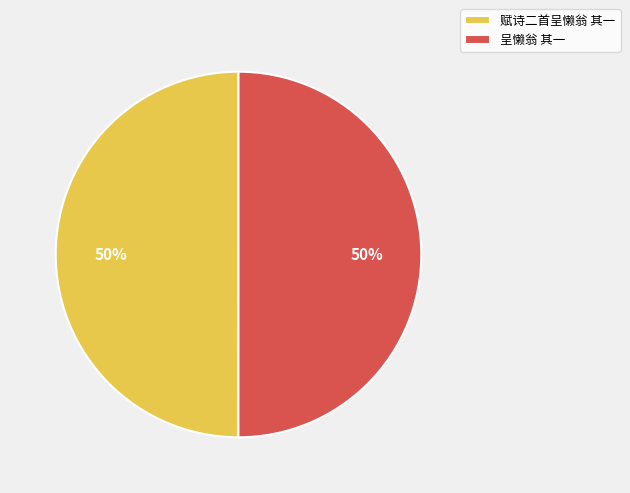

How many segments does this pie chart have?

2